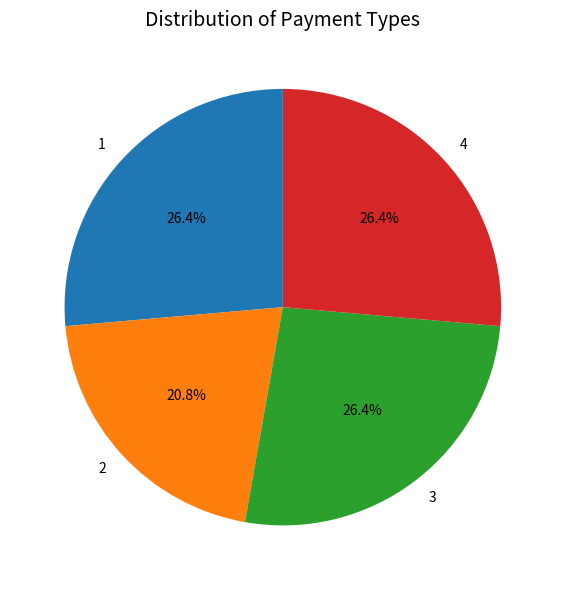

The 2 slice represents 21% of the pie. True or false?

True